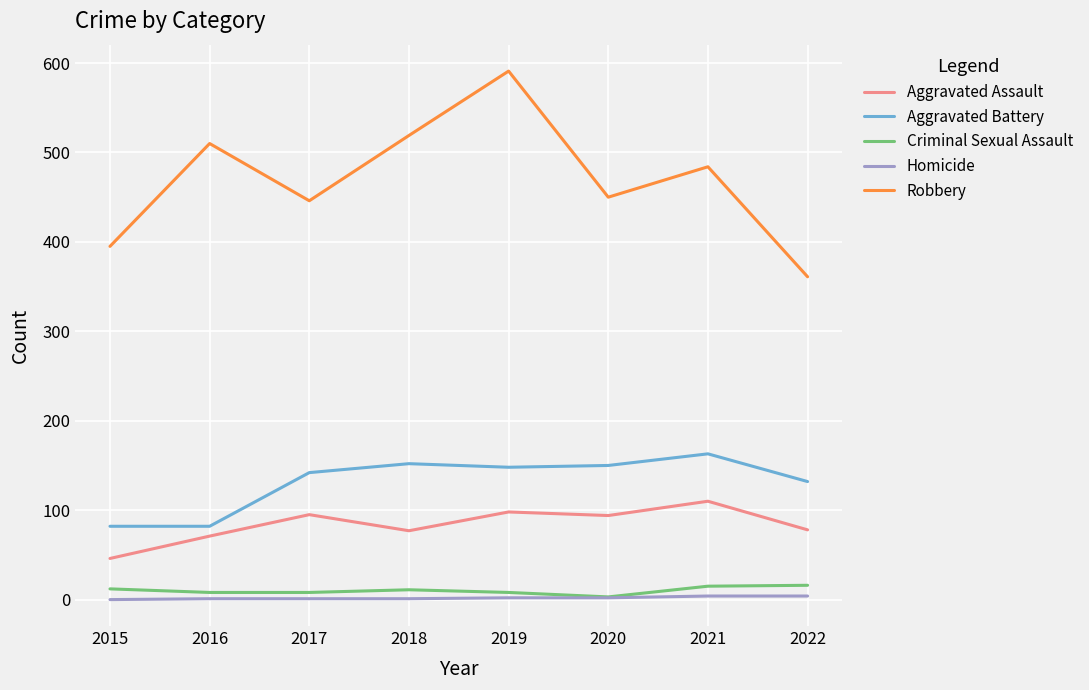

What is the sum of the Robbery values at 2015 and 2016?

905